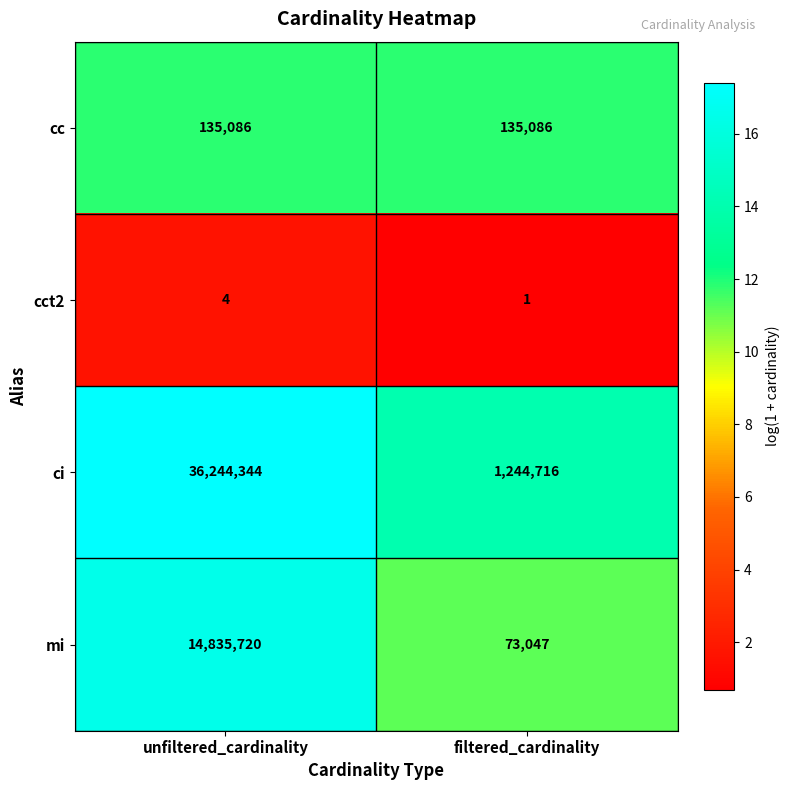

How many categories are shown in the chart?

2